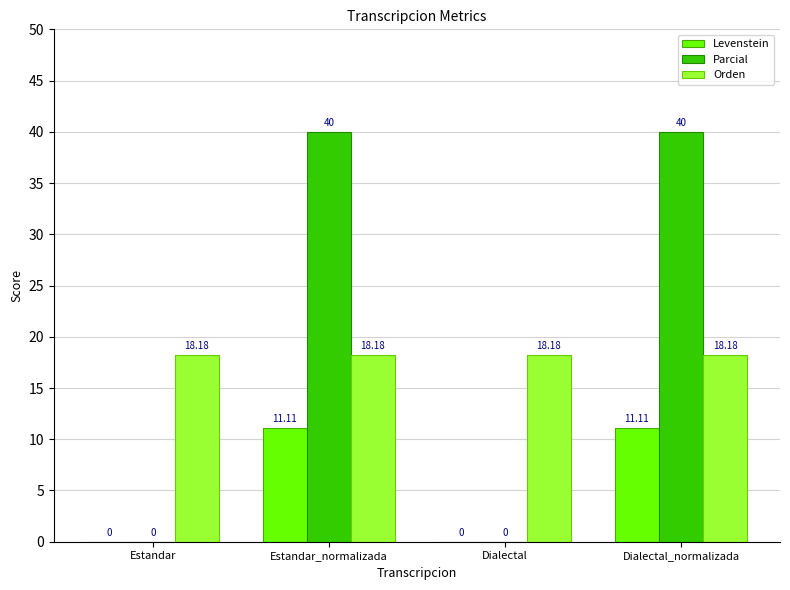

At which category is the sum across all series the highest?

Estandar_normalizada